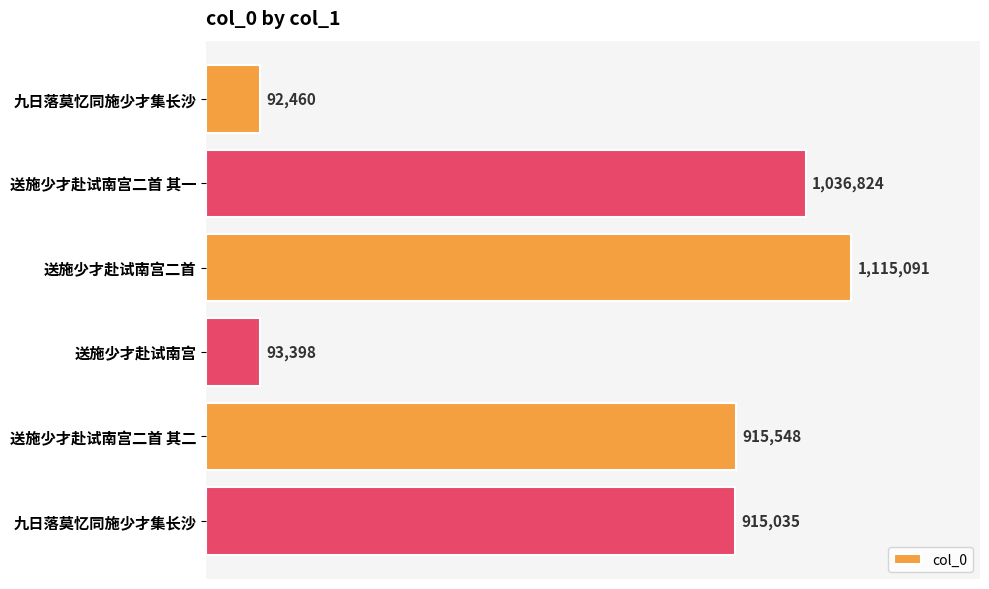

What is the average value?

694726